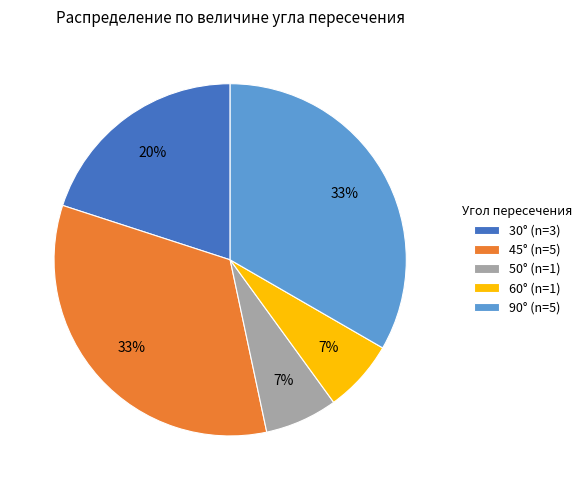

Is there a majority slice in this chart?

No